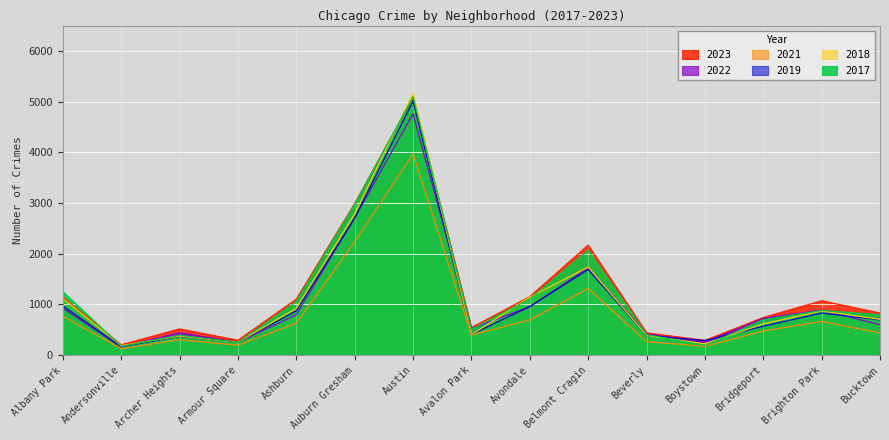

How many values in the 2022 series are below 722?

7